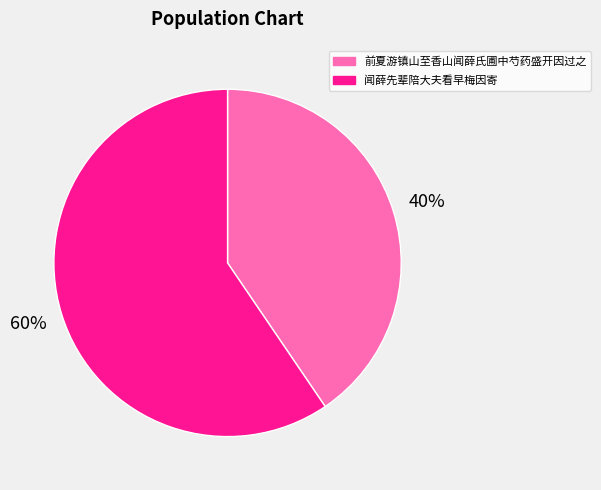

Which category has the smallest portion of the pie?

前夏游镇山至香山闻薛氏圃中芍药盛开因过之